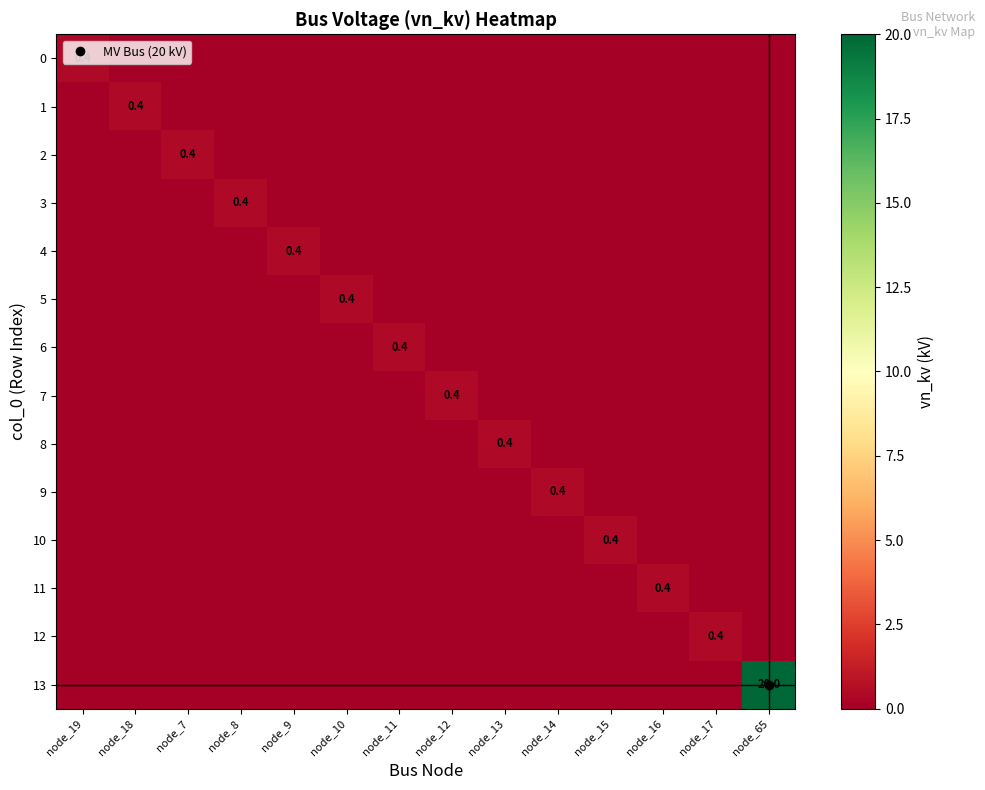

Which series has the largest total across all categories?

13